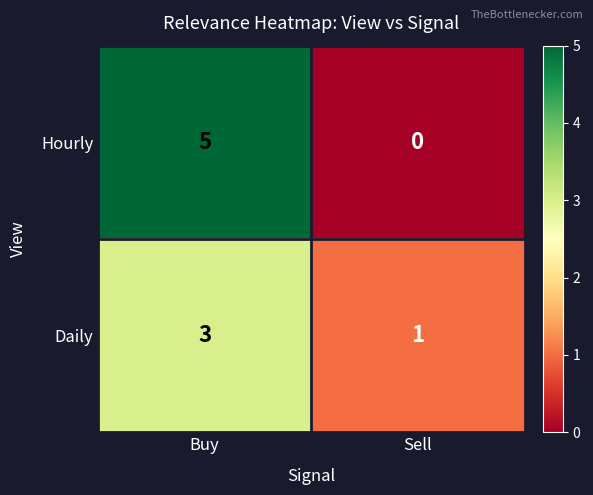

What is the sum of all Daily values?

4